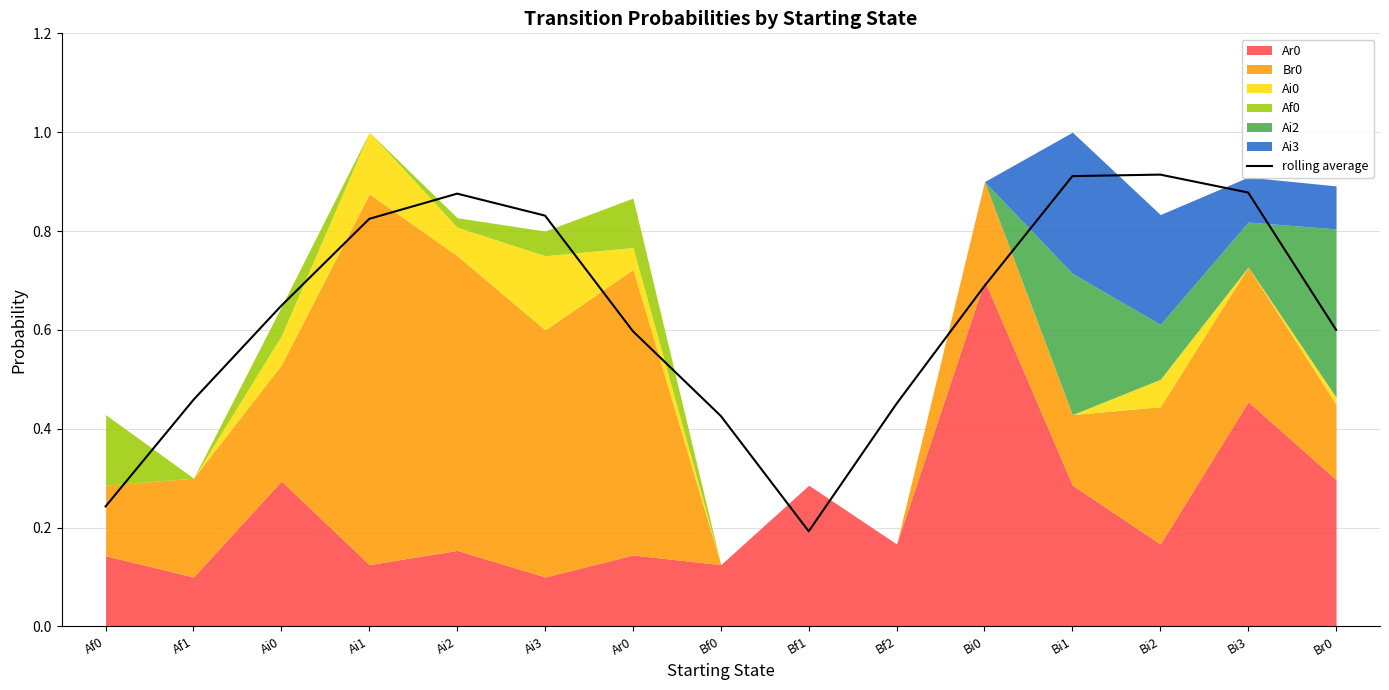

What position from the right is Bf1?

7